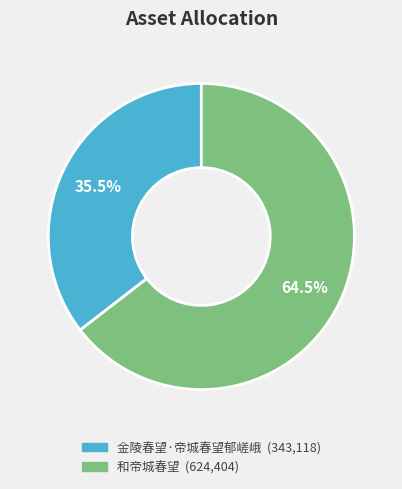

How many segments does this pie chart have?

2